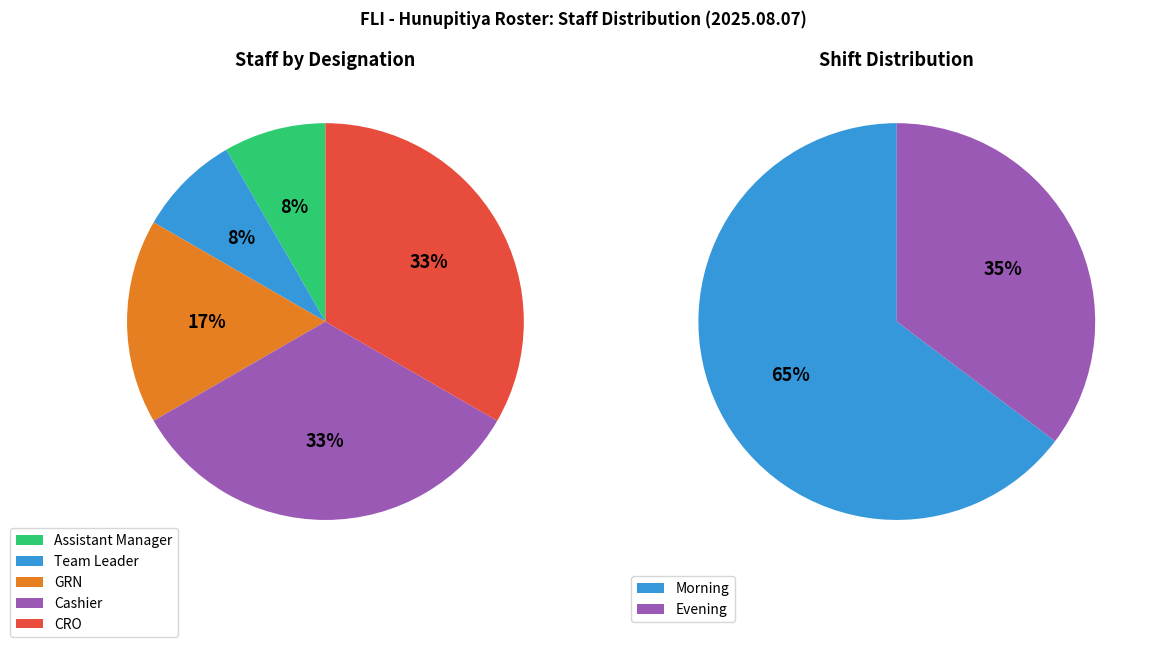

What is the largest slice in the pie chart?

Cashier